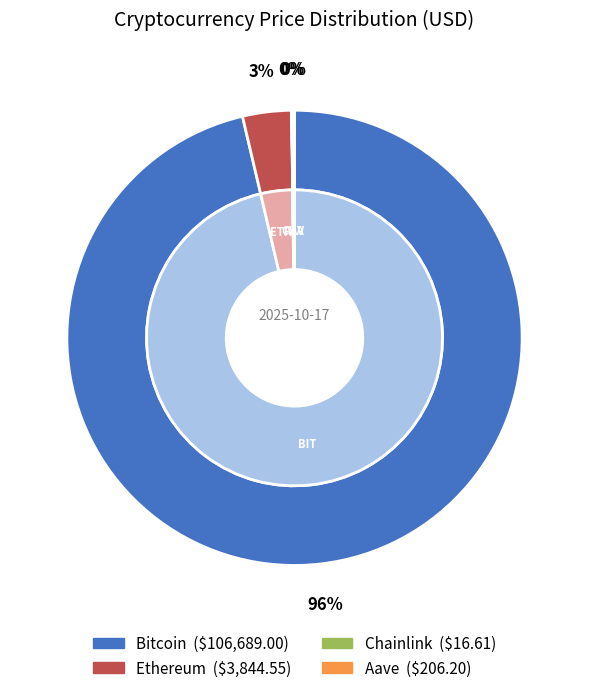

To the nearest percent, what portion does Ethereum represent?

3%